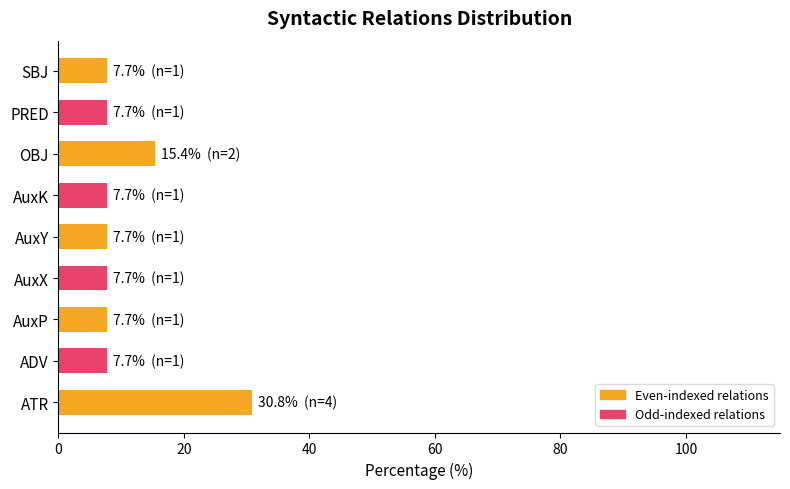

What is the maximum value shown in the chart?

30.8